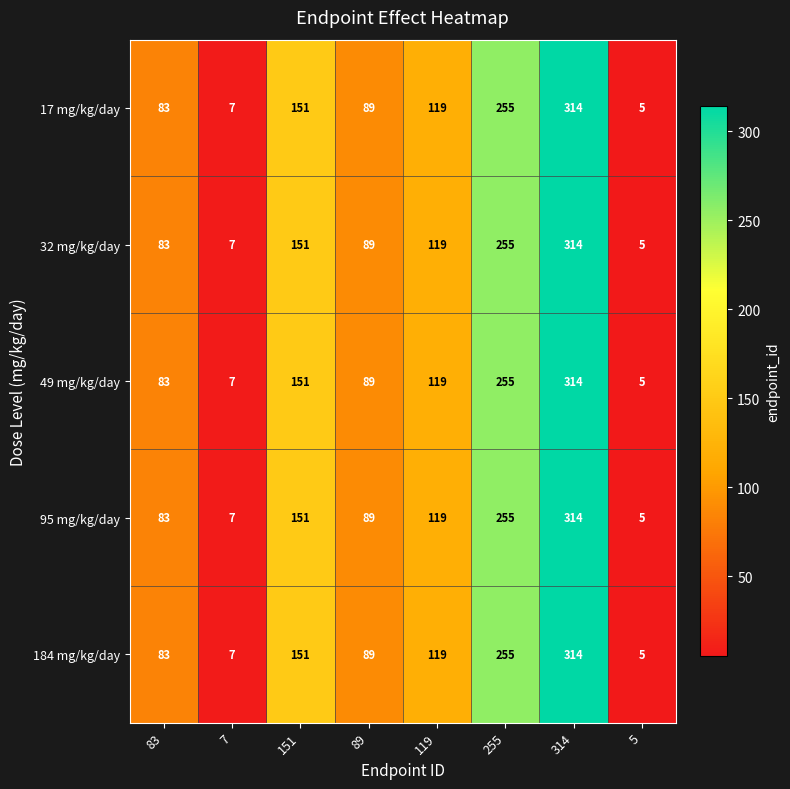

At which category is the sum across all series the highest?

314